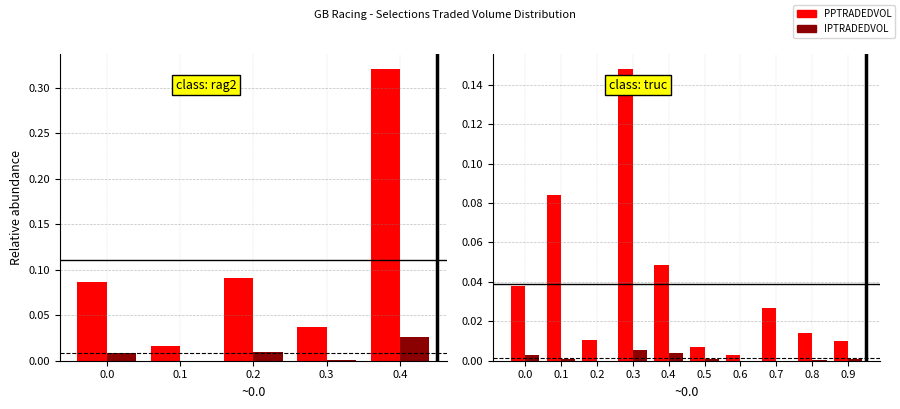

What position from the right is 0.3?

7